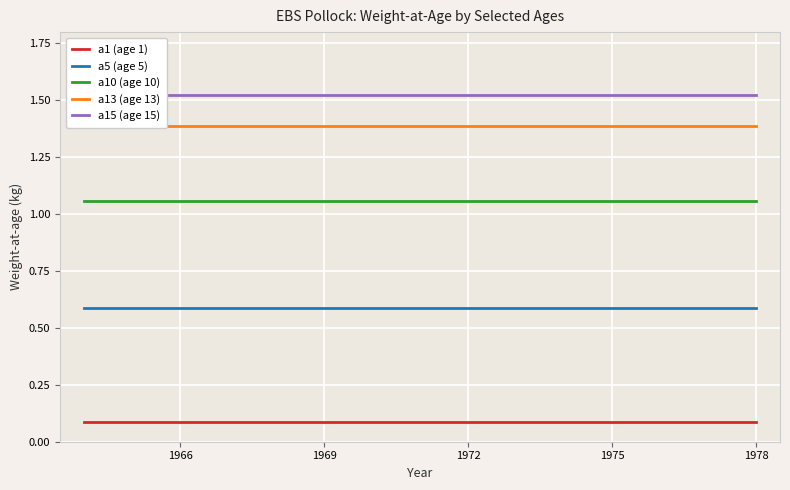

True or false: a10 (age 10) and a1 (age 1) intersect in this chart.

False